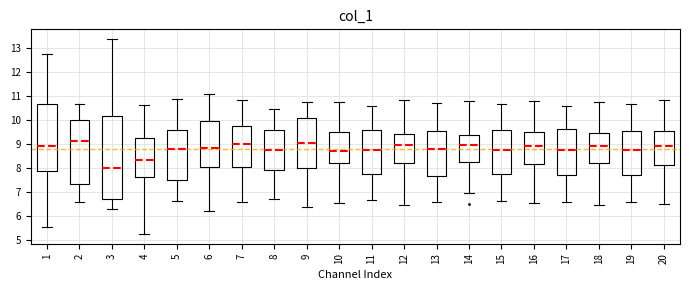

Reading left to right, read every box against the y-axis: the position of its median line, the range the box covers, and the ends of its whiskers. The values are not printed on the chart, so give them approximately, as read against the axis.

1: median 8.9, box 7.9 to 10.7, whiskers 5.5 to 12.8
2: median 9.2, box 7.4 to 10.0, whiskers 6.6 to 10.7
3: median 8.0, box 6.7 to 10.2, whiskers 6.3 to 13.4
4: median 8.4, box 7.7 to 9.3, whiskers 5.3 to 10.6
5: median 8.8, box 7.5 to 9.6, whiskers 6.7 to 10.9
6: median 8.9, box 8.1 to 10.0, whiskers 6.2 to 11.1
7: median 9.0, box 8.1 to 9.8, whiskers 6.6 to 10.8
8: median 8.8, box 7.9 to 9.6, whiskers 6.7 to 10.5
9: median 9.1, box 8.0 to 10.1, whiskers 6.4 to 10.8
10: median 8.7, box 8.2 to 9.5, whiskers 6.6 to 10.8
11: median 8.8, box 7.8 to 9.6, whiskers 6.7 to 10.6
12: median 9.0, box 8.2 to 9.4, whiskers 6.5 to 10.9
13: median 8.8, box 7.7 to 9.5, whiskers 6.6 to 10.7
14: median 9.0, box 8.3 to 9.4, whiskers 7.0 to 10.8
15: median 8.8, box 7.8 to 9.6, whiskers 6.6 to 10.7
16: median 8.9, box 8.2 to 9.5, whiskers 6.6 to 10.8
17: median 8.8, box 7.7 to 9.7, whiskers 6.6 to 10.6
18: median 8.9, box 8.2 to 9.5, whiskers 6.5 to 10.8
19: median 8.8, box 7.7 to 9.6, whiskers 6.6 to 10.7
20: median 8.9, box 8.1 to 9.5, whiskers 6.5 to 10.8